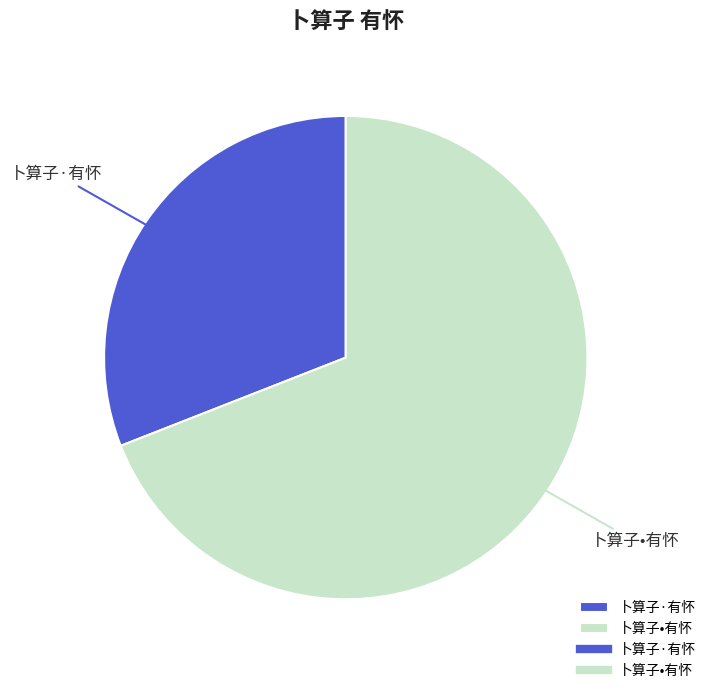

True or false: 卜算子·有怀 accounts for 31% of the total.

True